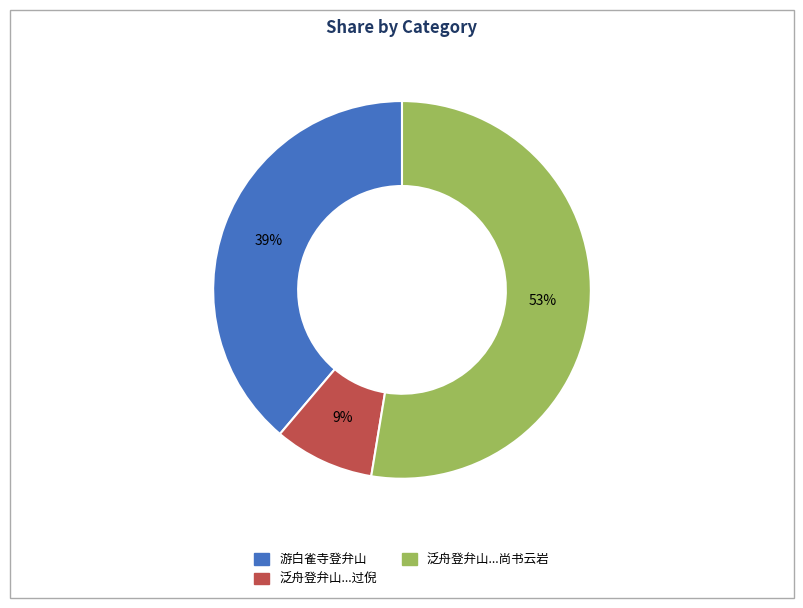

Combined, do 游白雀寺登弁山 and 泛舟登弁山...尚书云岩 account for over 50%?

Yes